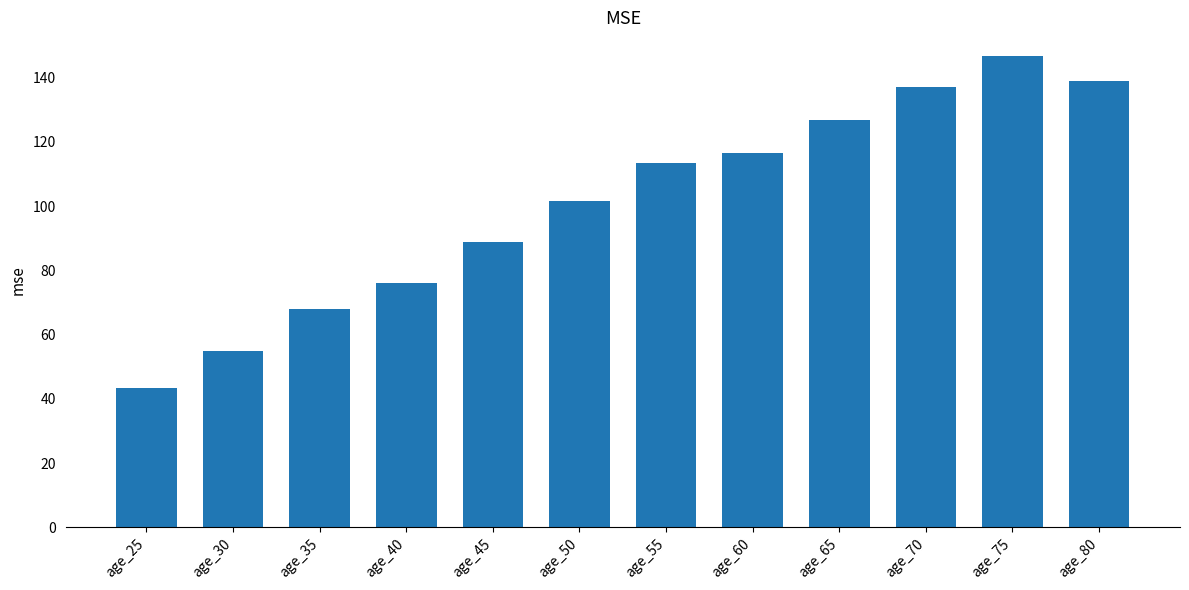

At which category does the chart reach its minimum across all series?

age_25